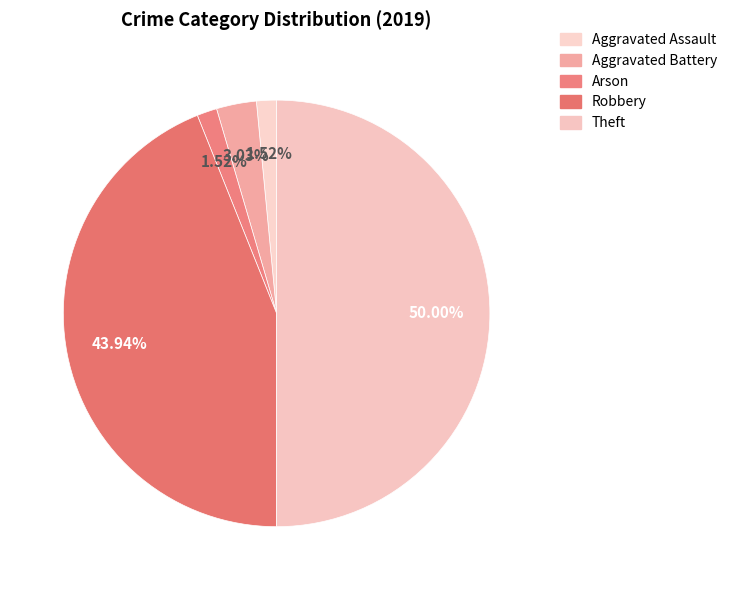

To the nearest percent, what is the combined percentage of Robbery and Theft?

94%